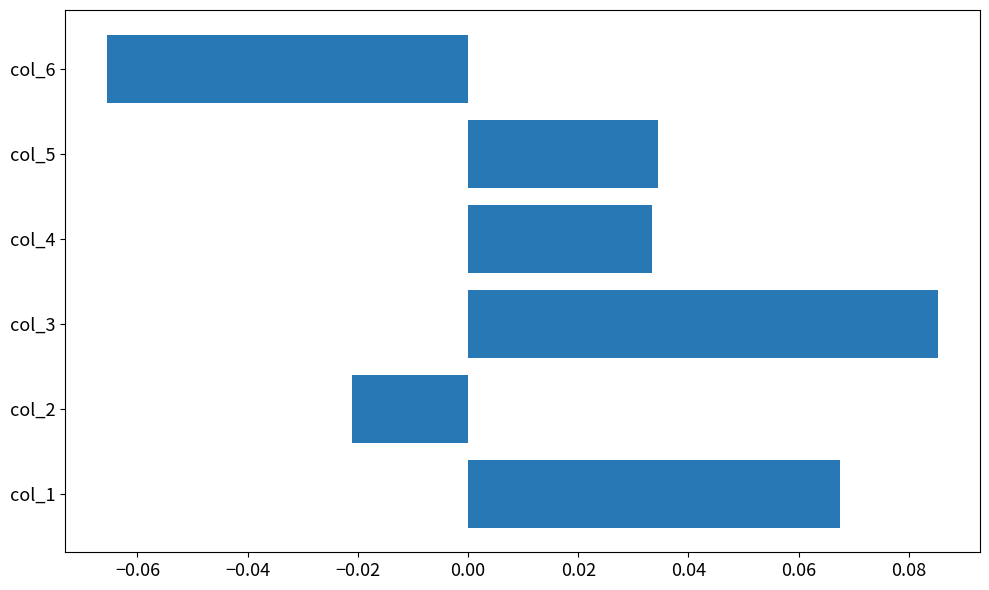

How many bars are there in total?

6